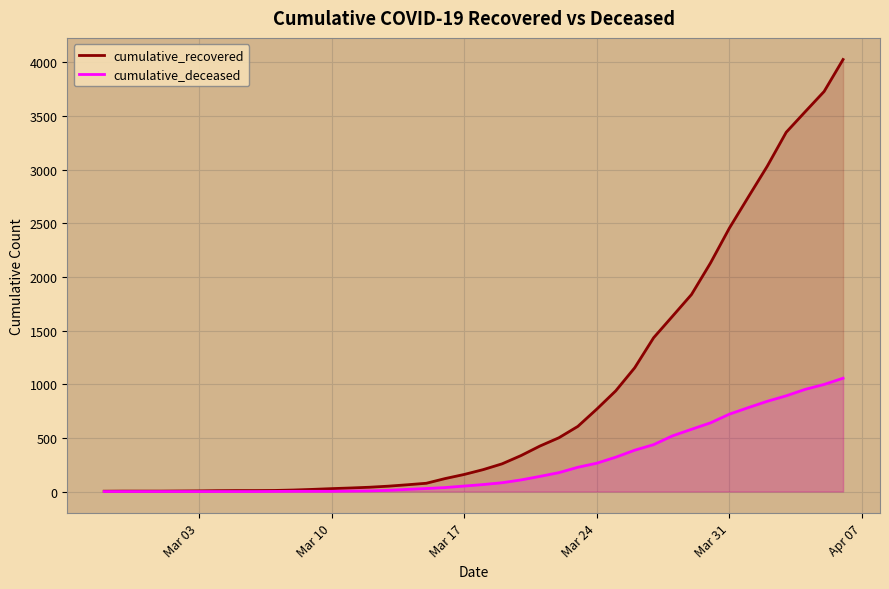

What are all the series names shown in the legend?

cumulative_recovered, cumulative_deceased